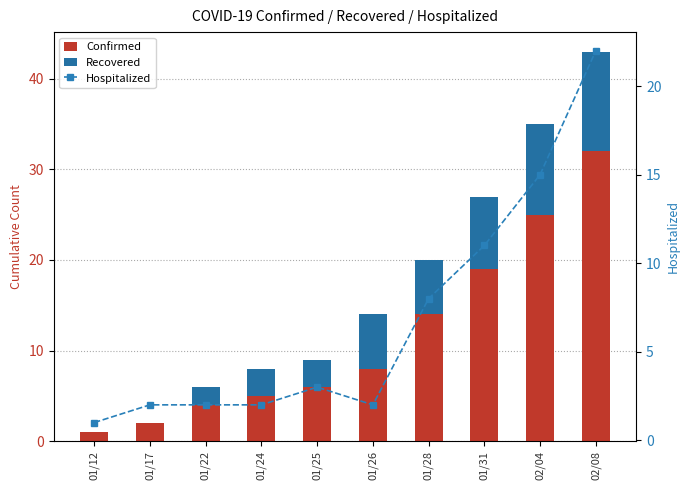

Between 01/22 and 02/08, which series saw the biggest shift?

Confirmed